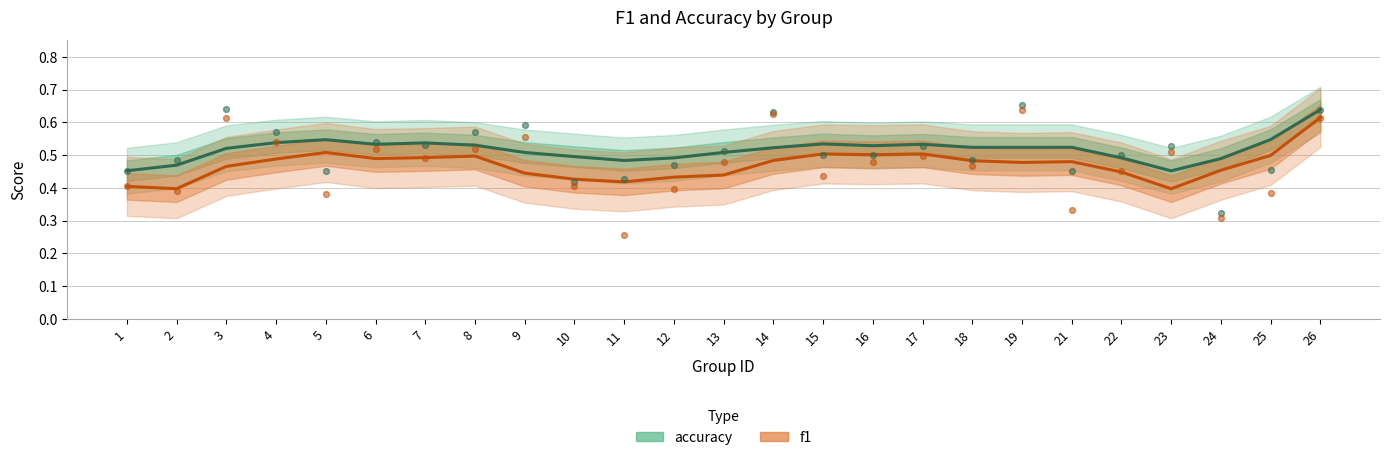

Which series has the largest total across all categories?

accuracy